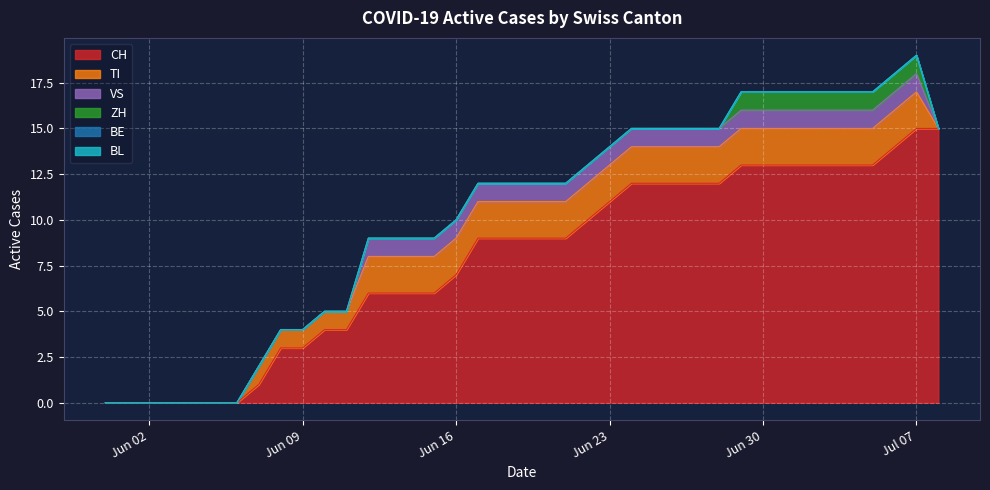

The TI series shows 2 at 2020-07-03. True or false?

True